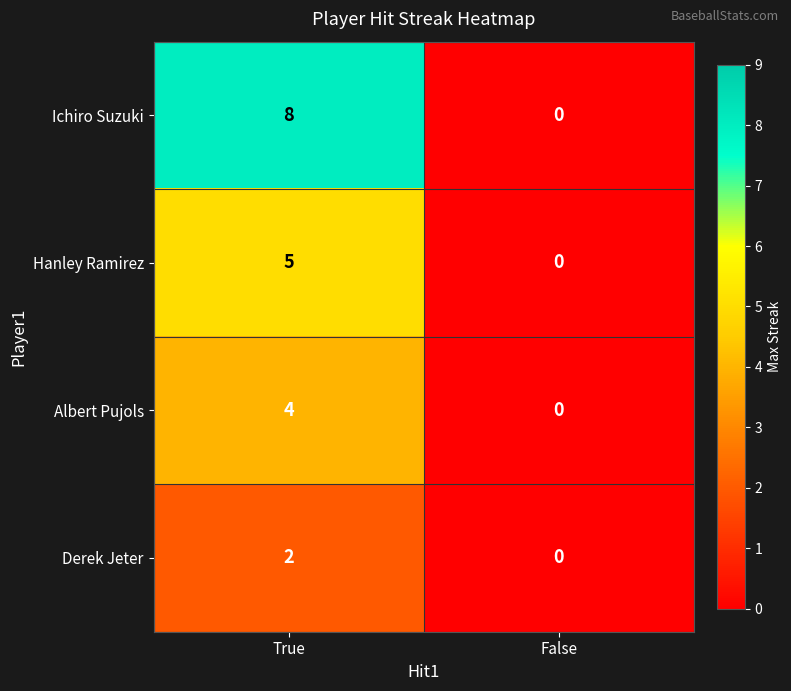

How many values in Albert Pujols are above zero?

1